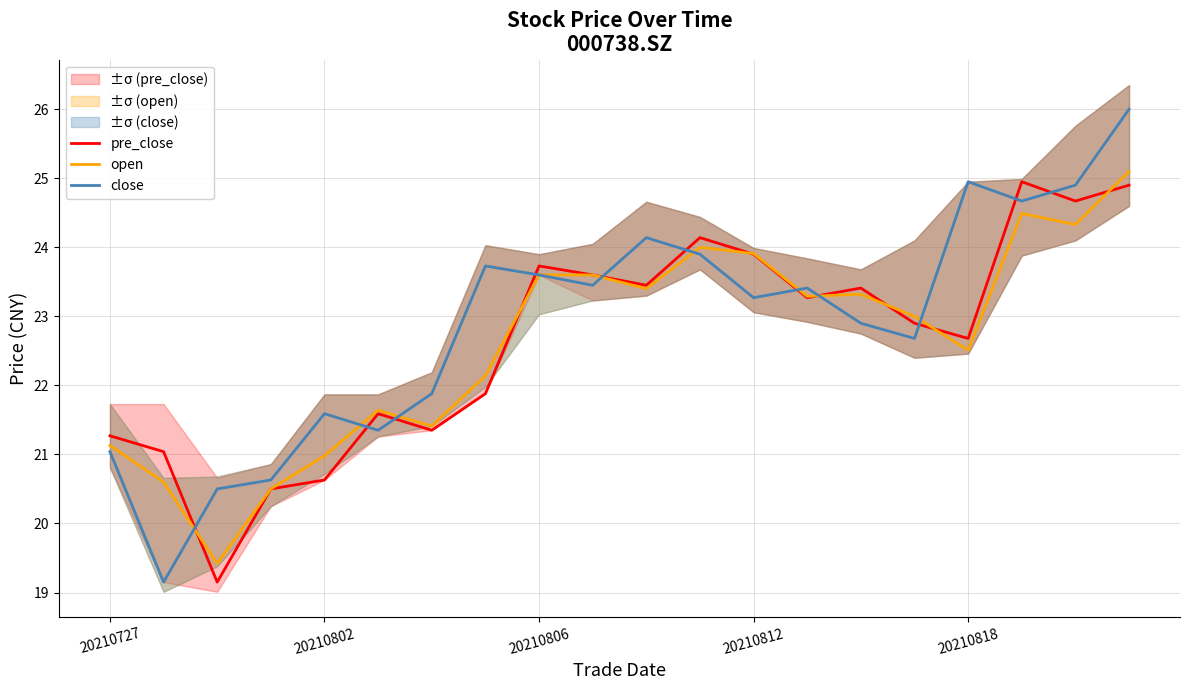

True or false: close has a value of 39.8 at 20210818.

False